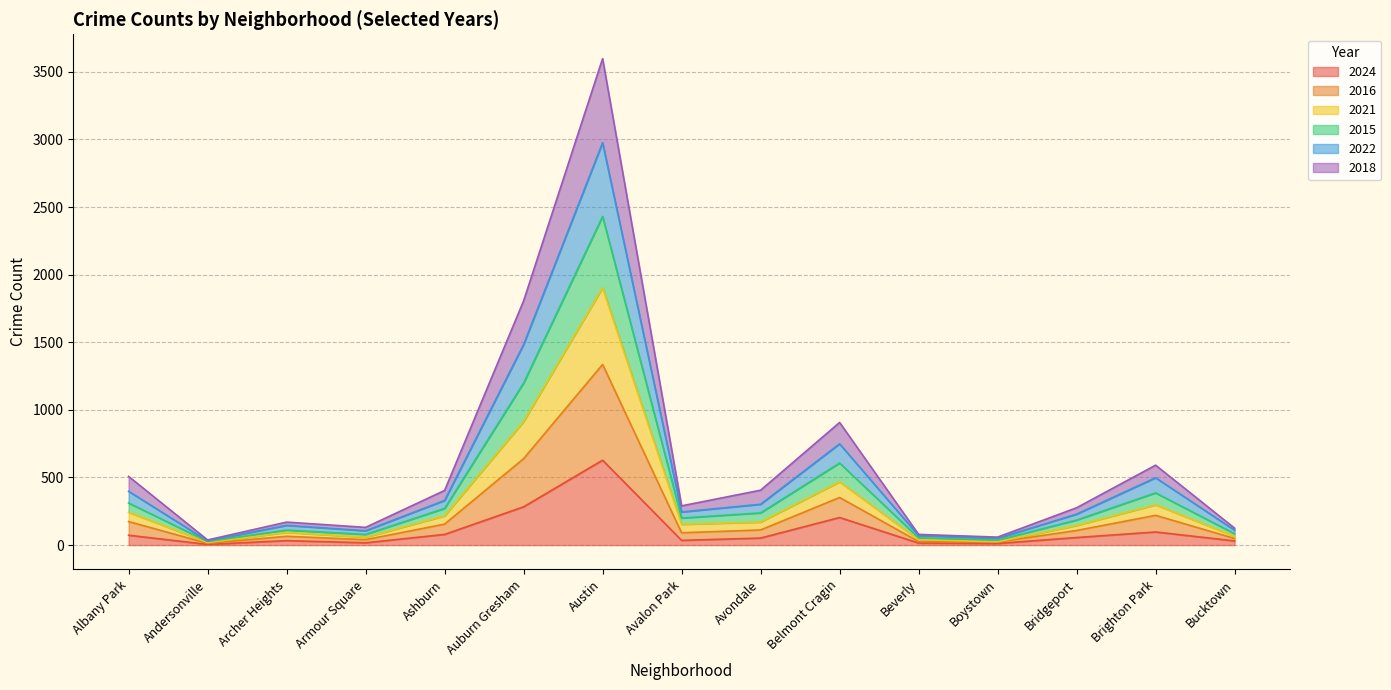

Which category has the highest value in the 2024 series?

Austin